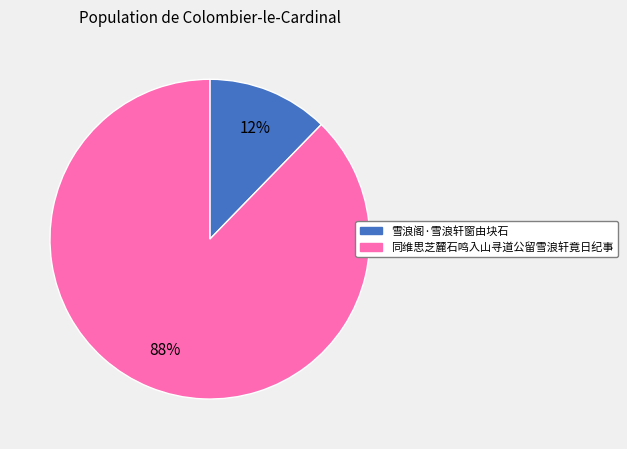

Which category accounts for the majority?

同维思芝麓石鸣入山寻道公留雪浪轩竟日纪事